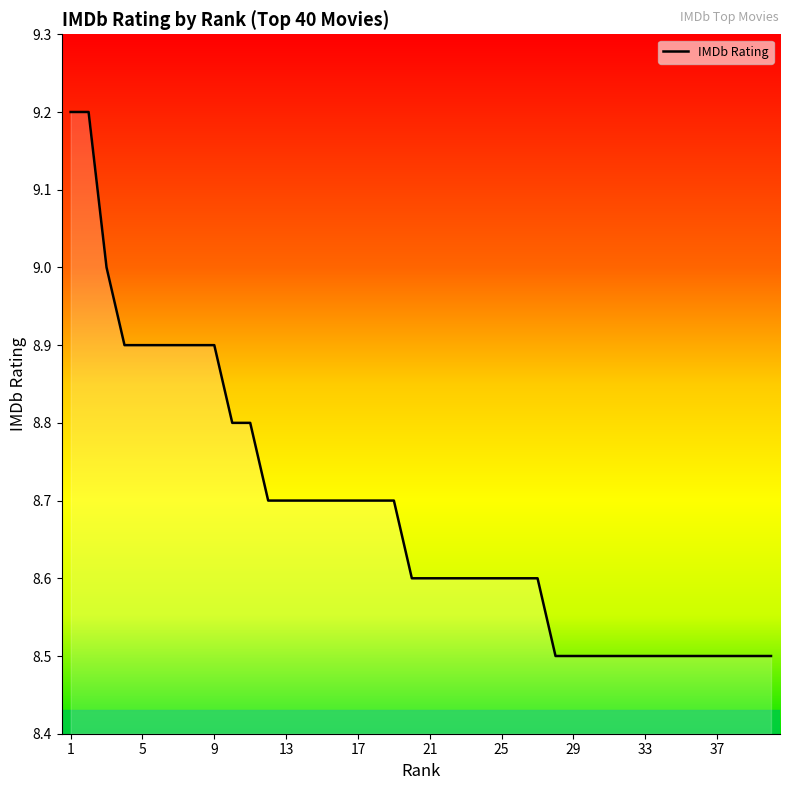

What is the maximum value shown in the chart?

9.2